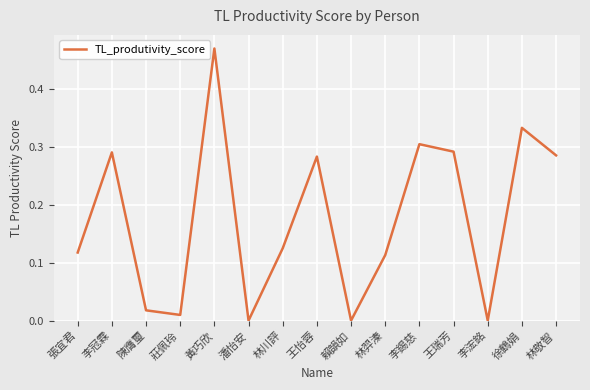

What is the label of the 1st point from the left?

張宜君